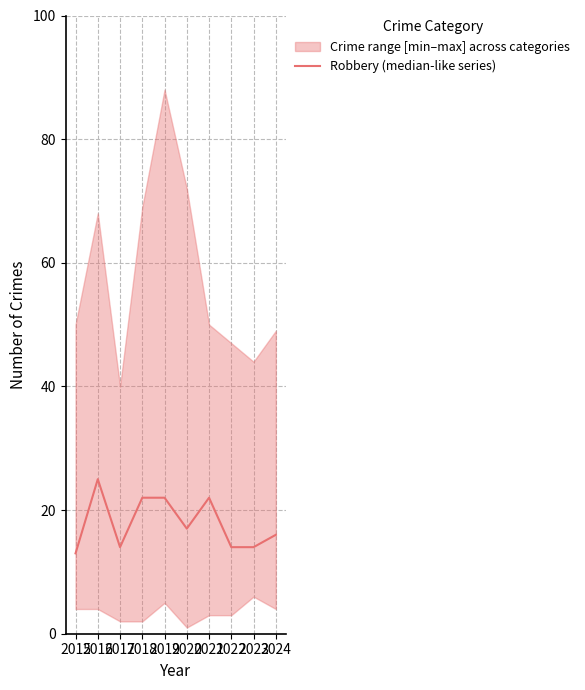

How many points are lower than both their immediate neighbors (excluding endpoints)?

2